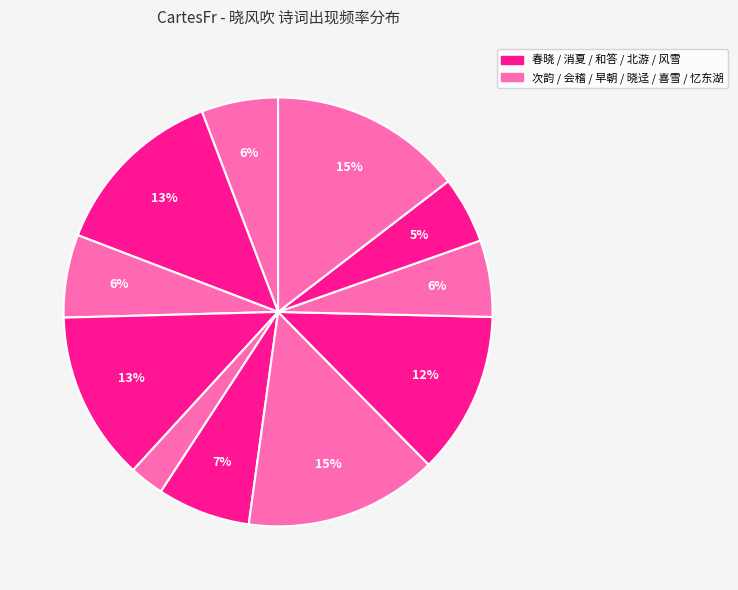

To the nearest percent, what is the average slice percentage?

9%